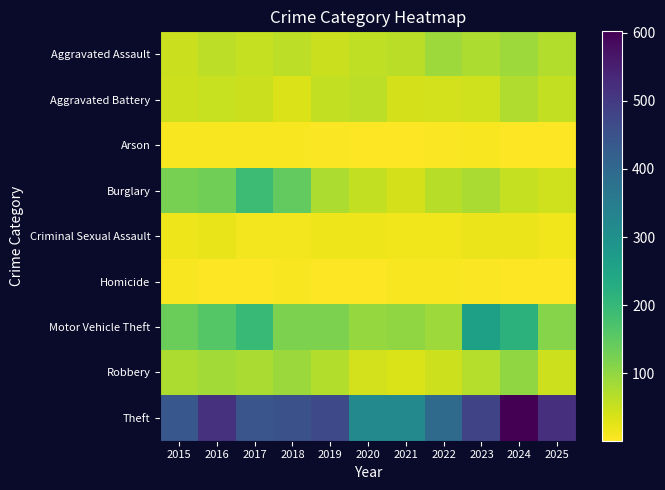

Reading left to right, transcribe all the data shown in this chart.

Aggravated Assault: 2015=48	2016=61	2017=54	2018=61	2019=48	2020=59	2021=63	2022=89	2023=76	2024=89	2025=71
Aggravated Battery: 2015=46	2016=52	2017=50	2018=32	2019=55	2020=62	2021=40	2022=42	2023=45	2024=72	2025=57
Arson: 2015=8	2016=8	2017=7	2018=6	2019=4	2020=1	2021=2	2022=4	2023=8	2024=2	2025=2
Burglary: 2015=124	2016=131	2017=189	2018=146	2019=74	2020=55	2021=39	2022=65	2023=77	2024=54	2025=45
Criminal Sexual Assault: 2015=17	2016=20	2017=12	2018=12	2019=16	2020=17	2021=14	2022=15	2023=18	2024=18	2025=13
Homicide: 2015=6	2016=3	2017=3	2018=6	2019=3	2020=1	2021=7	2022=8	2023=4	2024=3	2025=2
Motor Vehicle Theft: 2015=136	2016=159	2017=197	2018=119	2019=119	2020=96	2021=101	2022=88	2023=260	2024=216	2025=109
Robbery: 2015=75	2016=84	2017=78	2018=91	2019=71	2020=41	2021=34	2022=46	2023=68	2024=100	2025=46
Theft: 2015=438	2016=517	2017=444	2018=454	2019=470	2020=319	2021=319	2022=394	2023=478	2024=602	2025=518